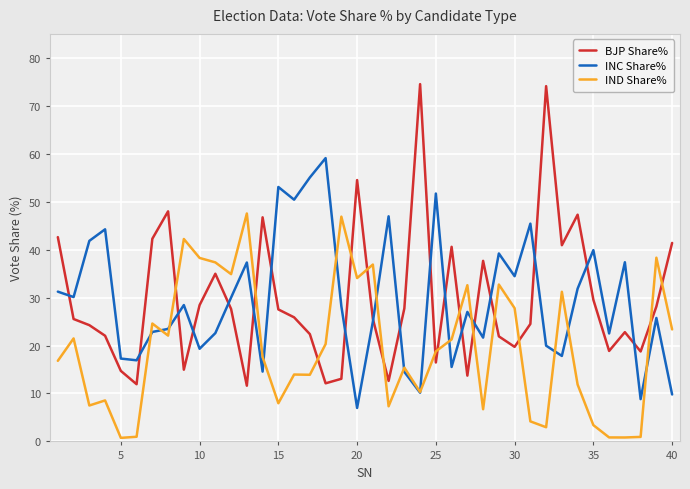

Which series has the largest range (max minus min)?

BJP Share%